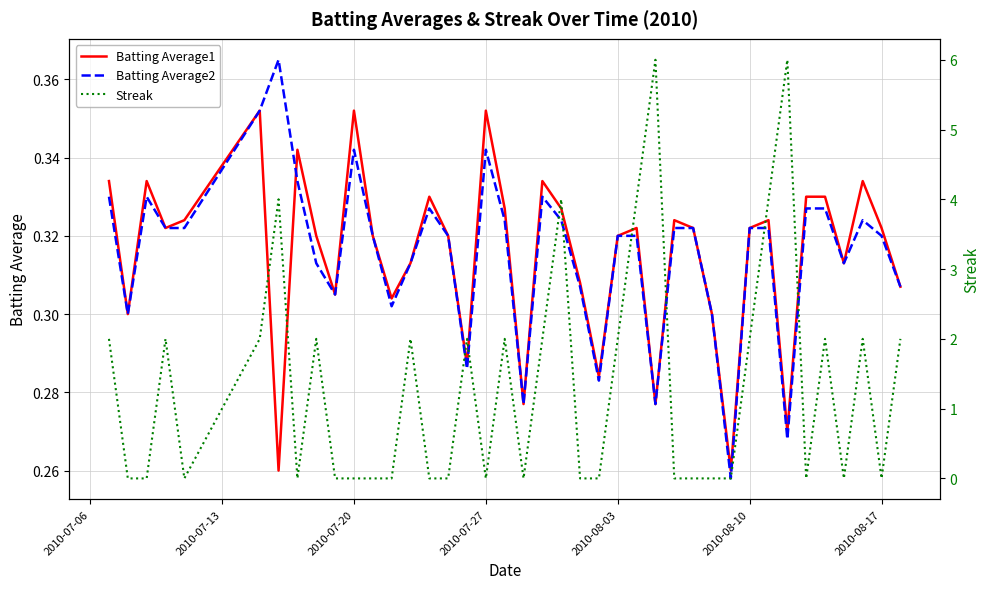

What is the sum of all Streak values?

54.0